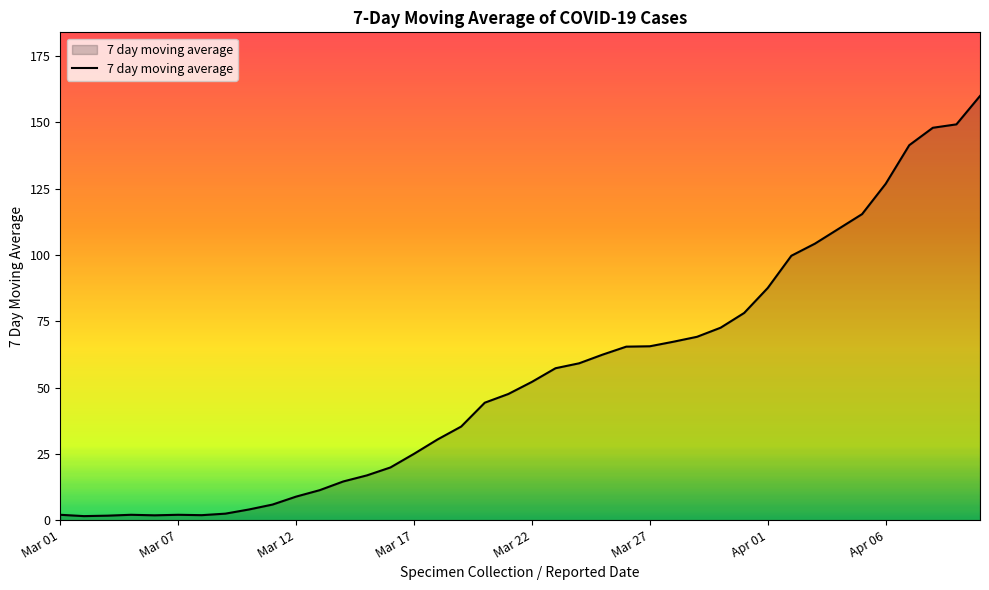

How many lines are shown in the chart?

1